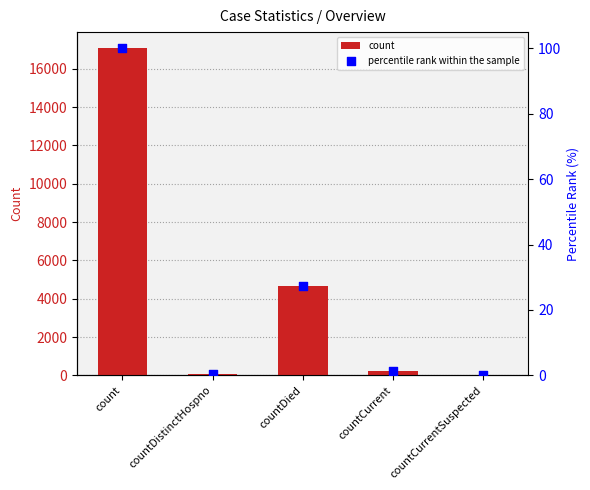

What are all the series names shown in the legend?

count, percentile rank within the sample